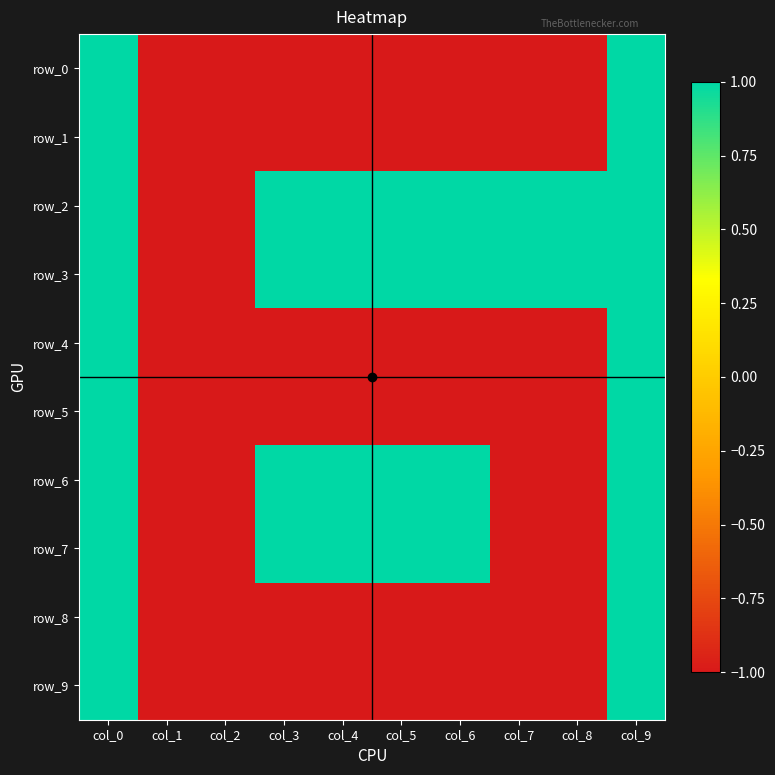

What is the total value across all series at col_6?

-2